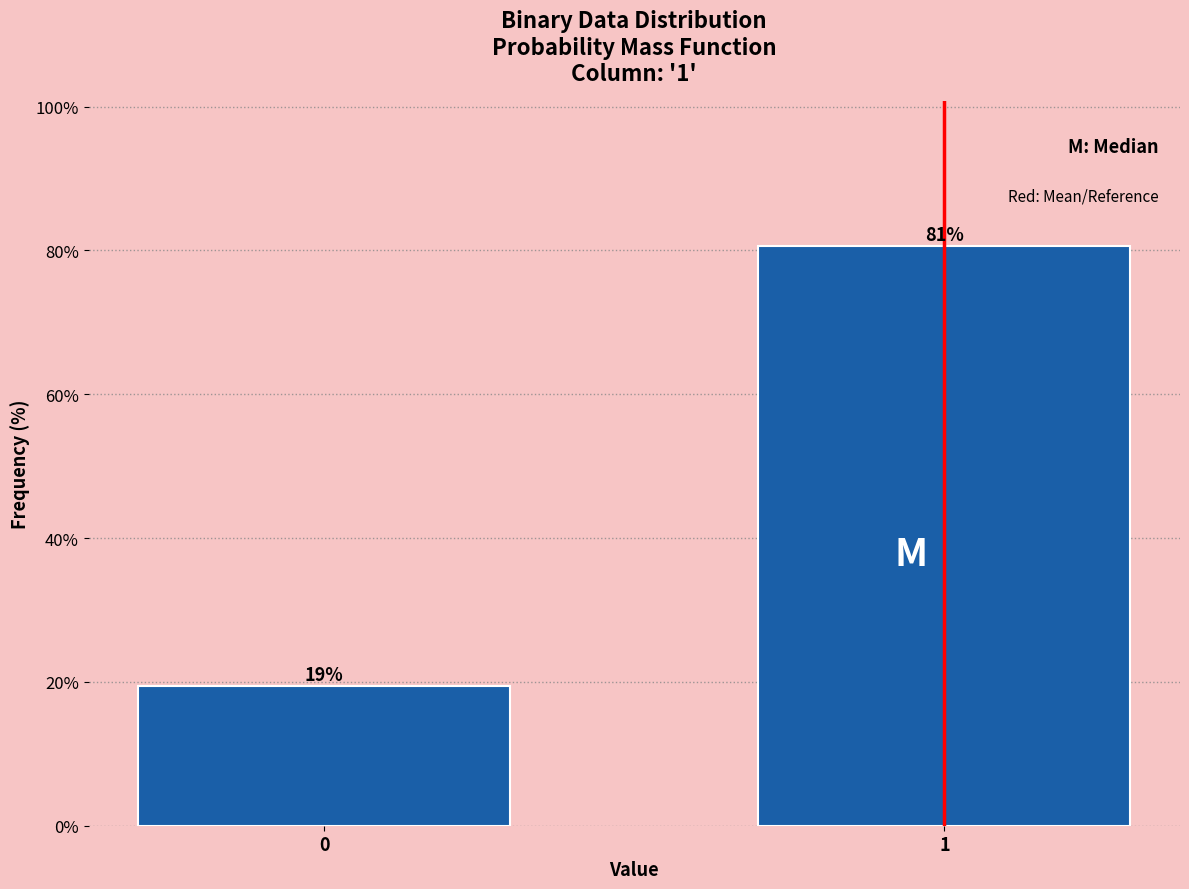

What is the sum of all values?

100.0